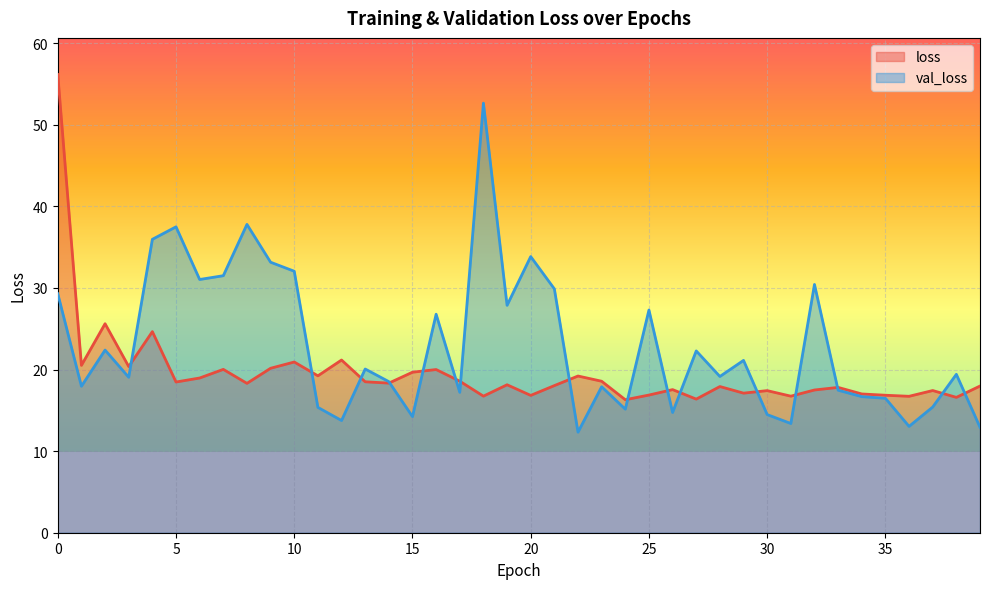

Reading left to right, transcribe all the data shown in this chart.

loss: 56.1	20.5	25.6	20.4	24.6	18.5	19.0	20.0	18.3	20.2	20.9	19.2	21.2	18.5	18.3	19.7	20.0	18.6	16.7	18.1	16.8	18.0	19.2	18.6	16.3	16.9	17.5	16.4	17.9	17.1	17.4	16.7	17.5	17.8	17.0	16.8	16.7	17.4	16.6	18.0
val_loss: 29.3	17.9	22.4	19.0	36.0	37.5	31.0	31.5	37.8	33.1	32.0	15.4	13.8	20.1	18.5	14.2	26.8	17.2	52.6	27.9	33.8	29.9	12.3	17.9	15.1	27.3	14.7	22.3	19.1	21.1	14.5	13.4	30.4	17.5	16.7	16.5	13.0	15.4	19.4	12.9